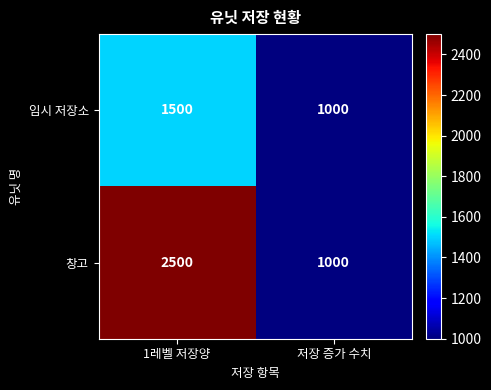

Is it true that 임시 저장소 equals 829 at 1레벨 저장양?

False